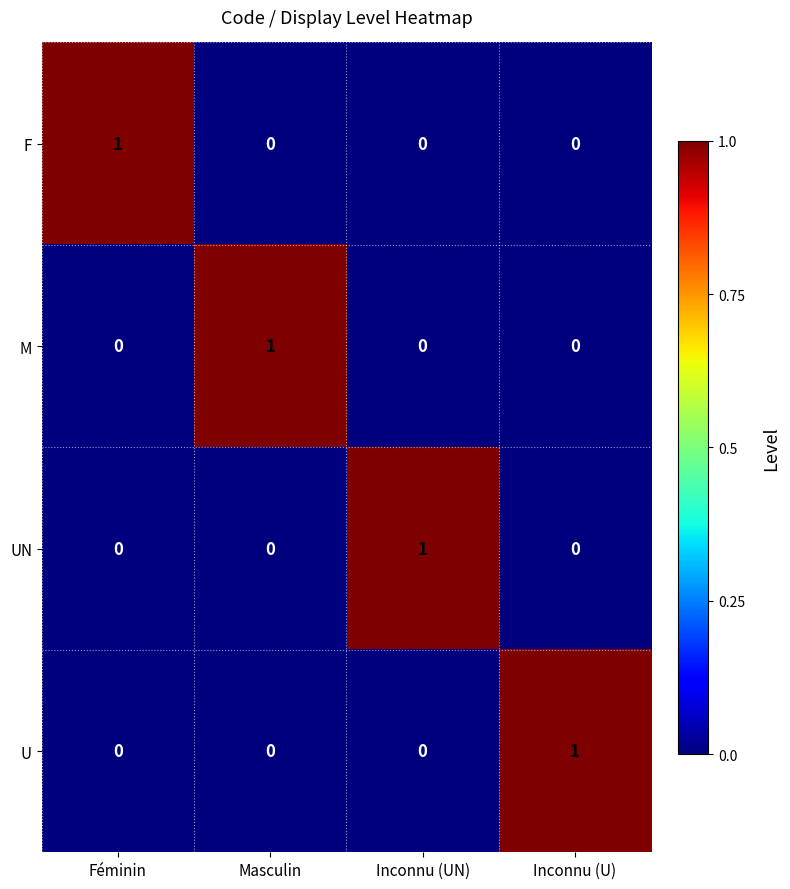

Reading left to right, extract all data points from this chart.

F: Féminin=1	Masculin=0	Inconnu (UN)=0	Inconnu (U)=0
M: Féminin=0	Masculin=1	Inconnu (UN)=0	Inconnu (U)=0
UN: Féminin=0	Masculin=0	Inconnu (UN)=1	Inconnu (U)=0
U: Féminin=0	Masculin=0	Inconnu (UN)=0	Inconnu (U)=1